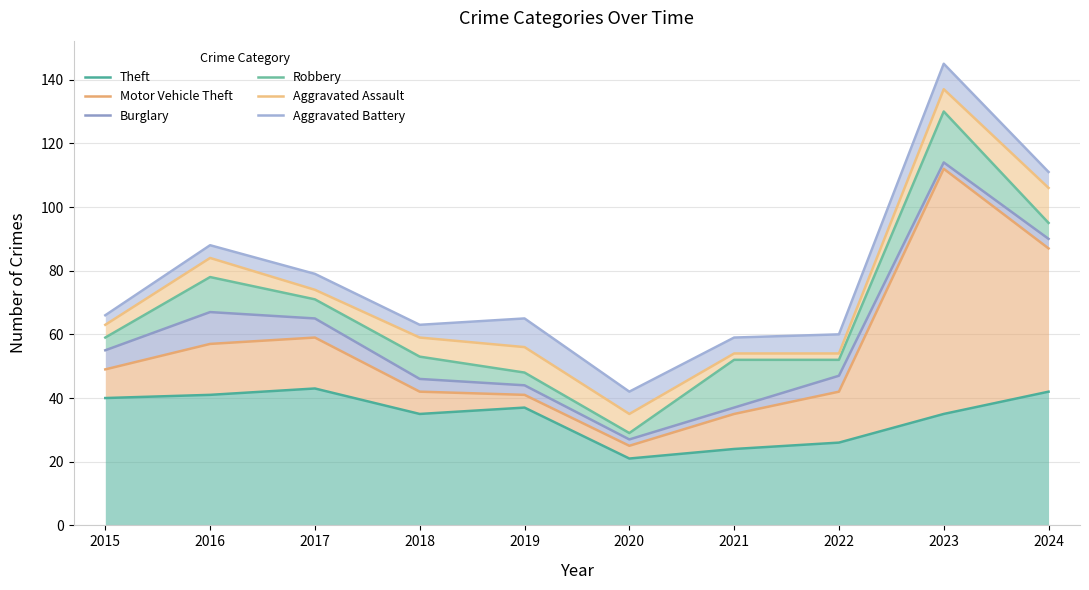

Is the value of Motor Vehicle Theft at 2020 greater than the value of Theft at 2018?

No